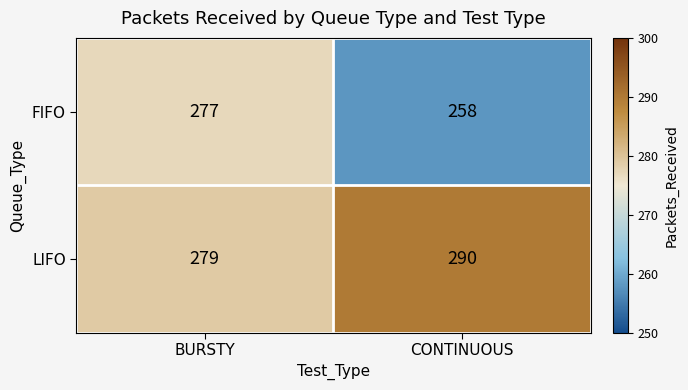

Rank the series by their maximum value, from lowest to highest.

FIFO, LIFO